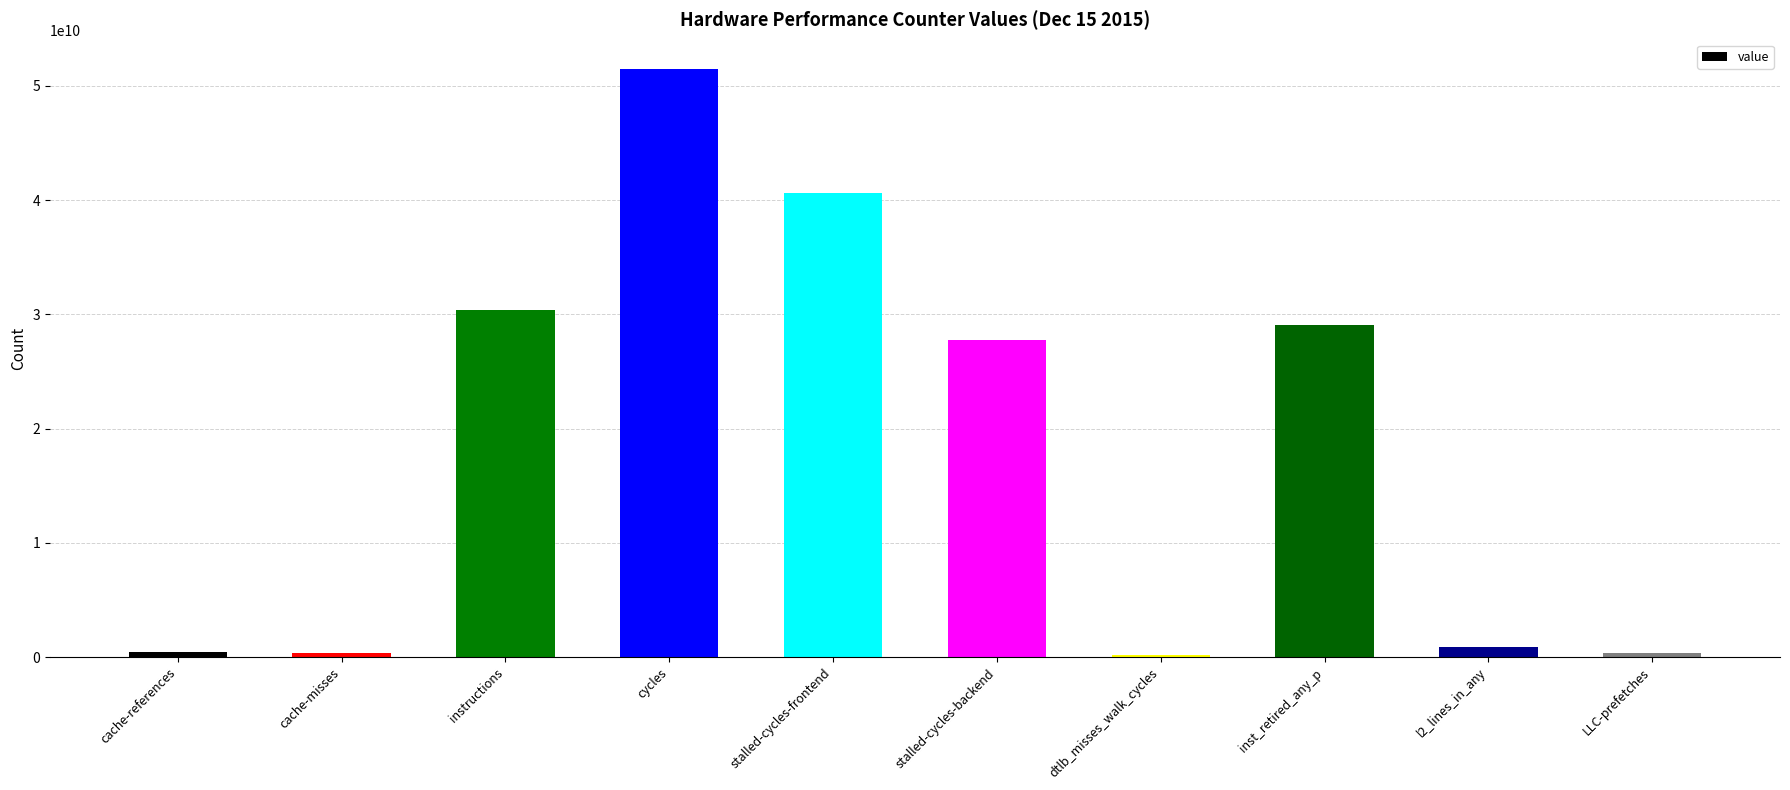

What is the difference between the maximum and second lowest values?

51076621298